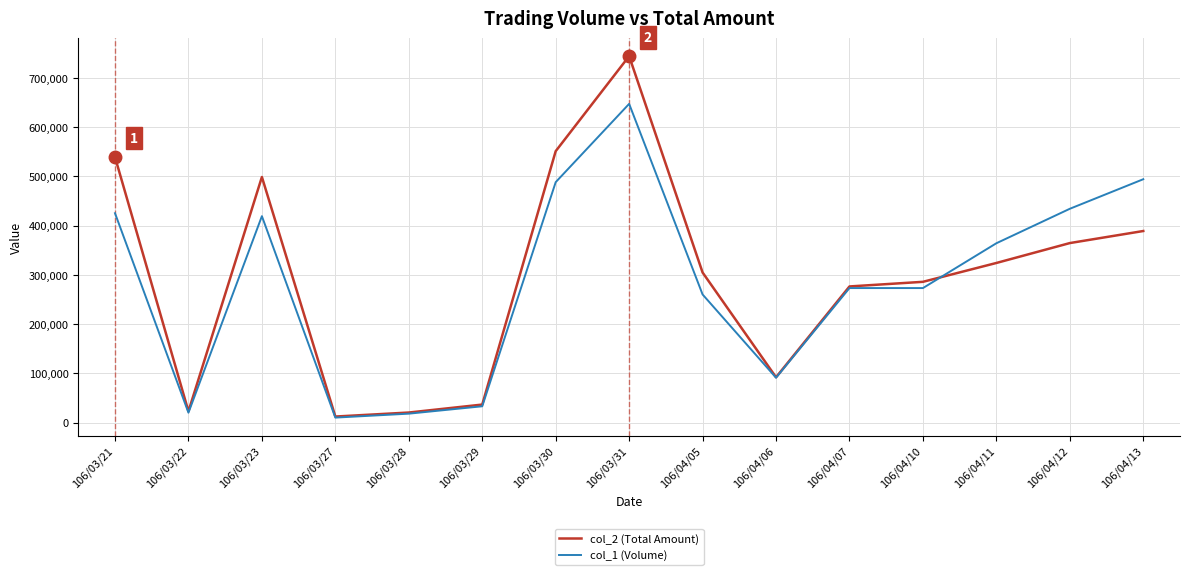

Is it true that col_1 (Volume) equals 273000 at 106/04/10?

True